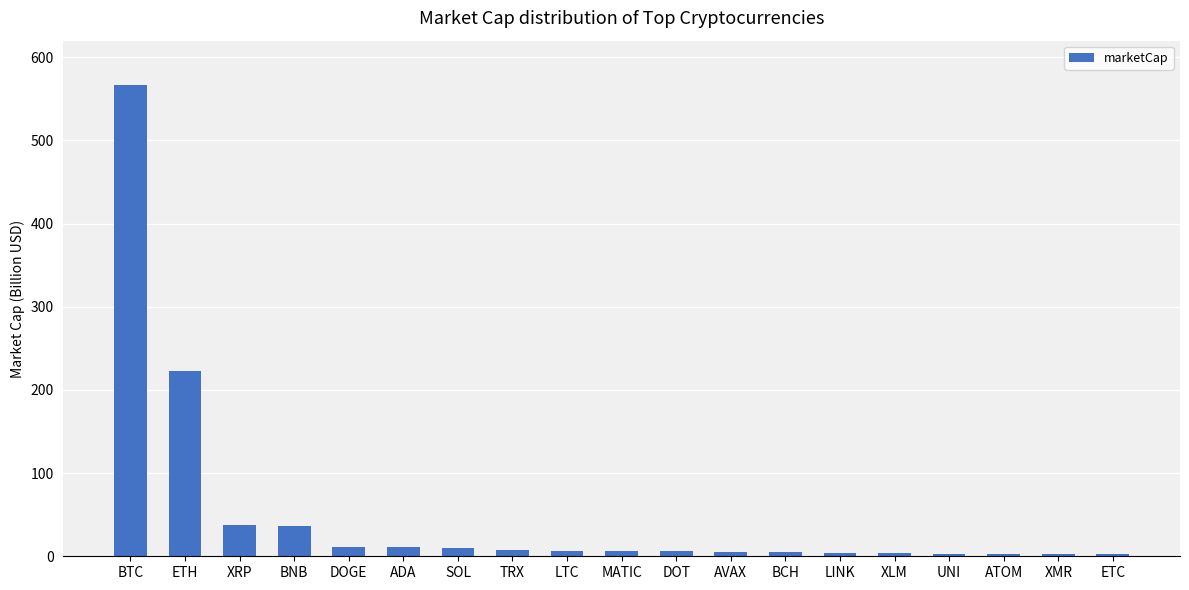

The value at BTC is 566.6. True or false?

True